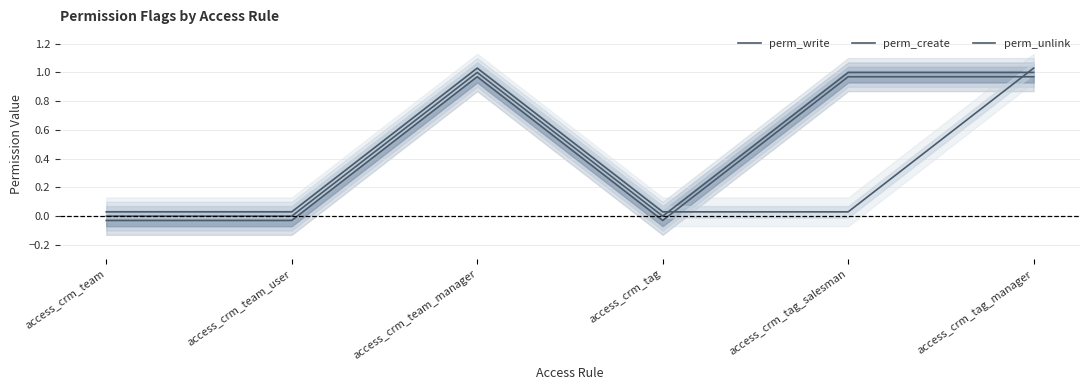

How many categories are shown in the chart?

6